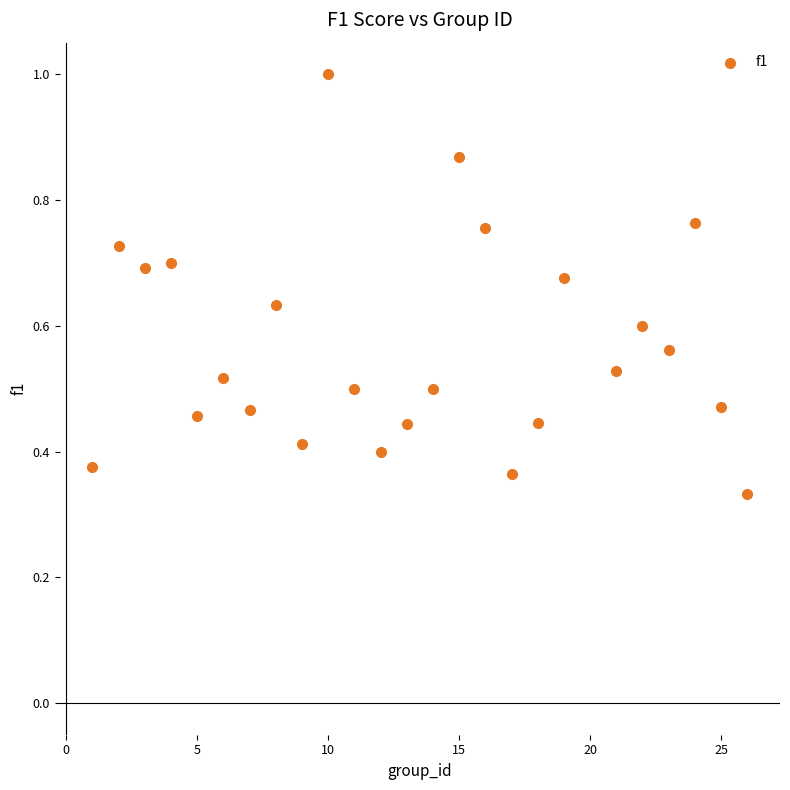

What is the range of X values (max minus min)?

25.0